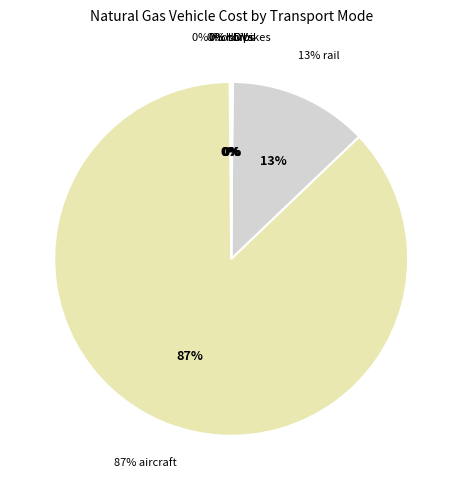

Count the number of slices in the pie.

6